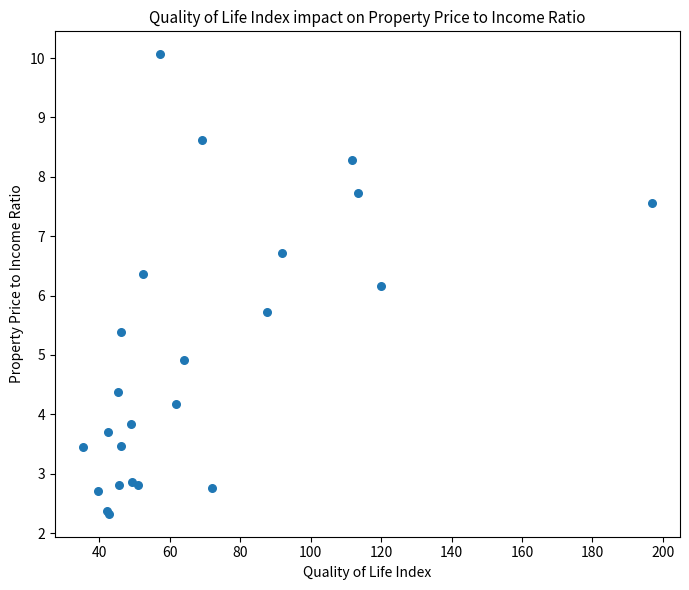

What Y value in the scatter plot is closest to 6?

6.2